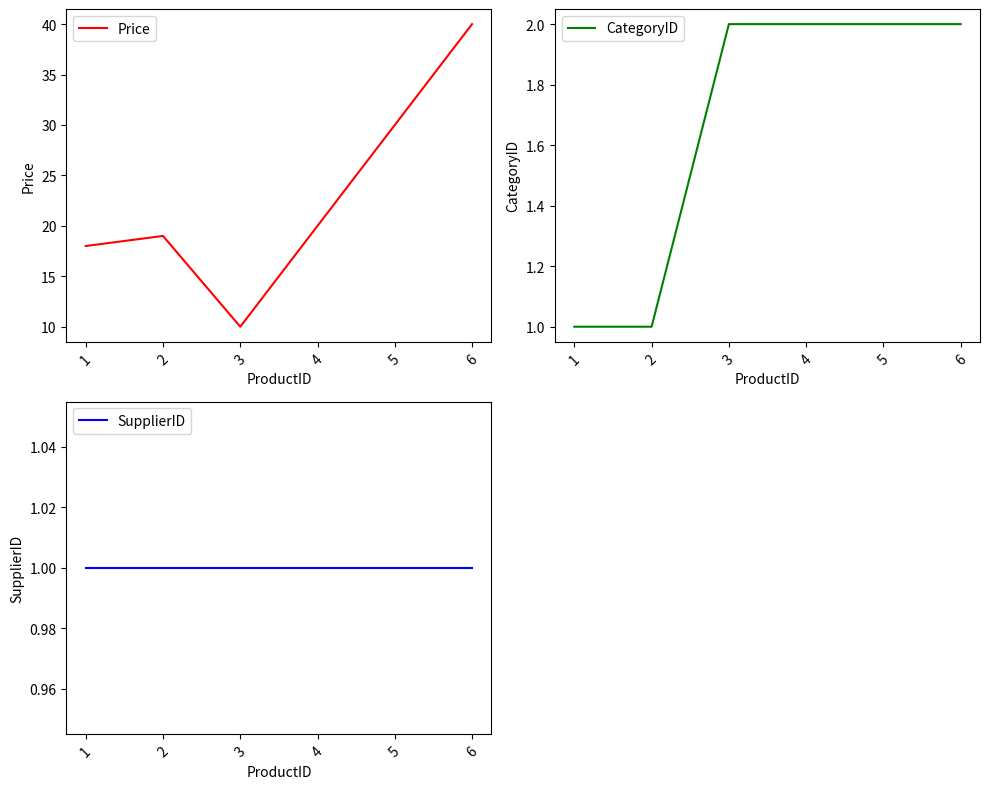

True or false: SupplierID and CategoryID cross at least once.

False